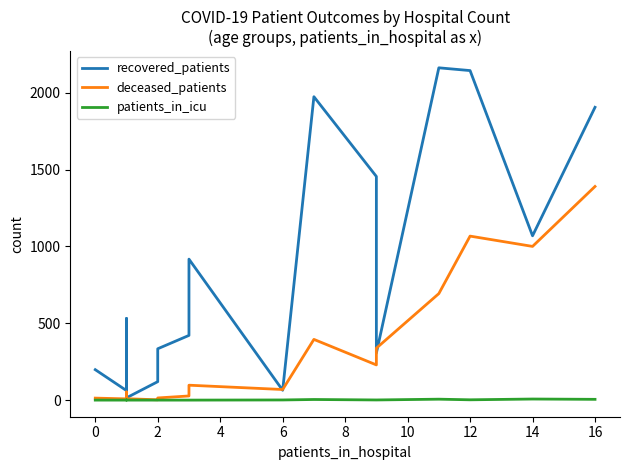

True or false: patients_in_icu and recovered_patients cross at least once.

False